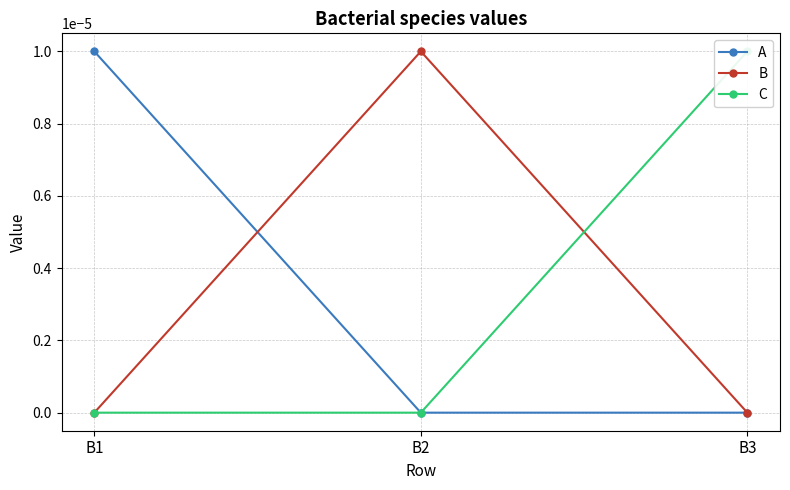

The value of A at B3 is 0.0. True or false?

True